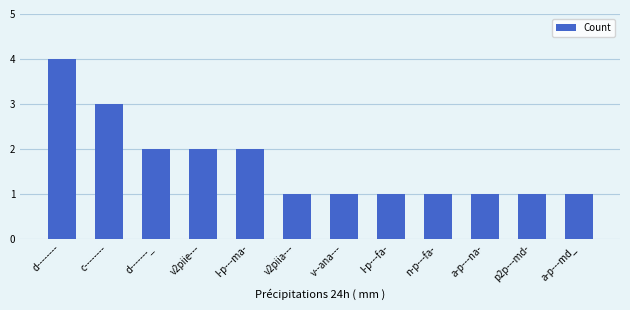

Is it true that the value at d-------_ is 3?

False